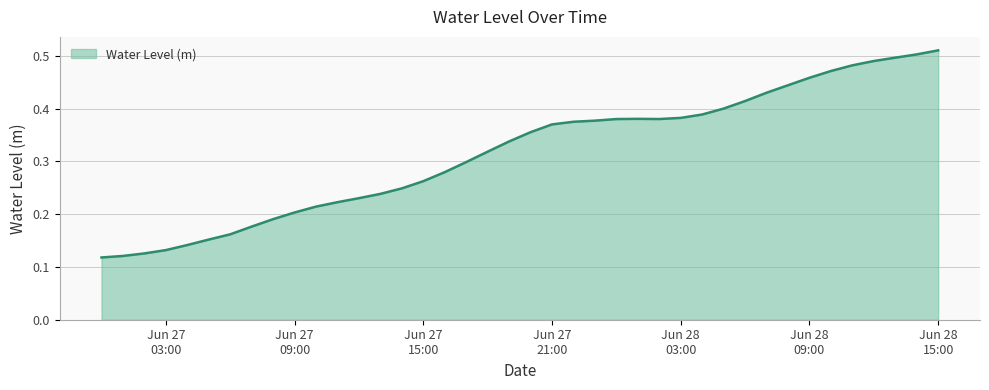

What is the minimum value shown in the chart?

0.1